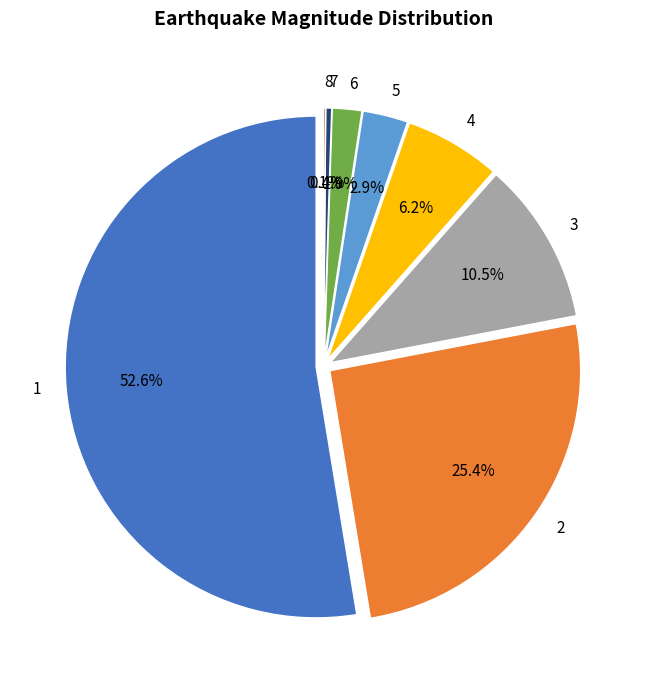

Is there a majority slice in this chart?

Yes